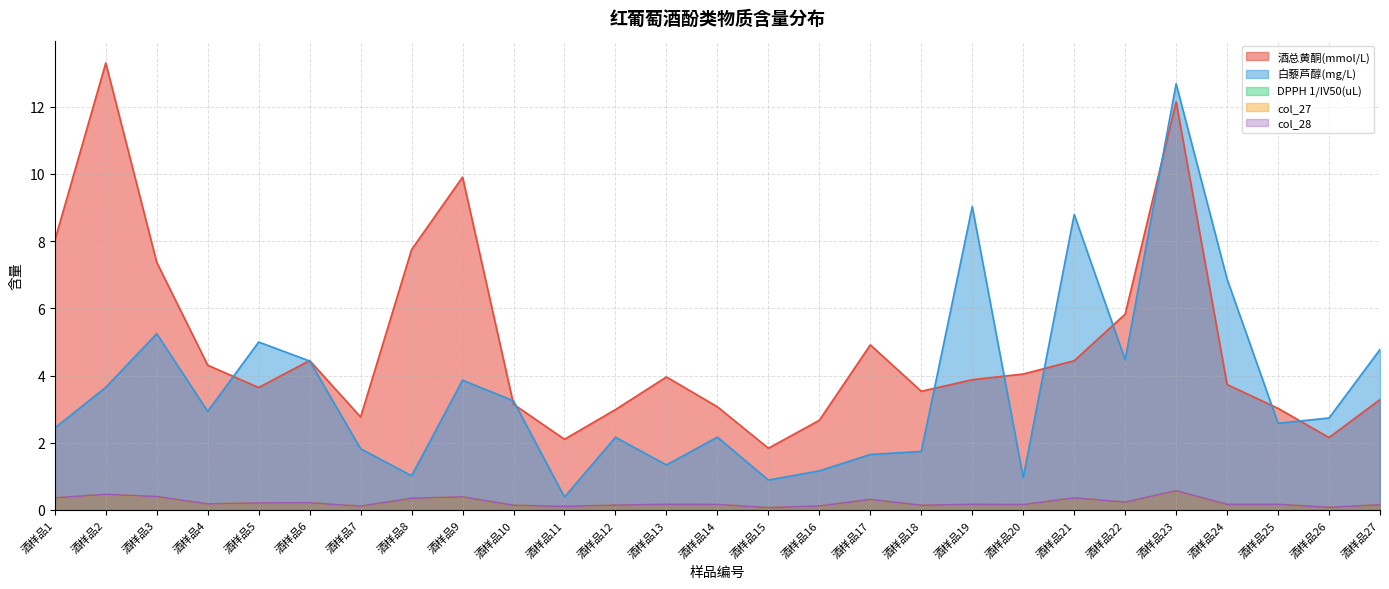

How many series are shown in this chart?

5